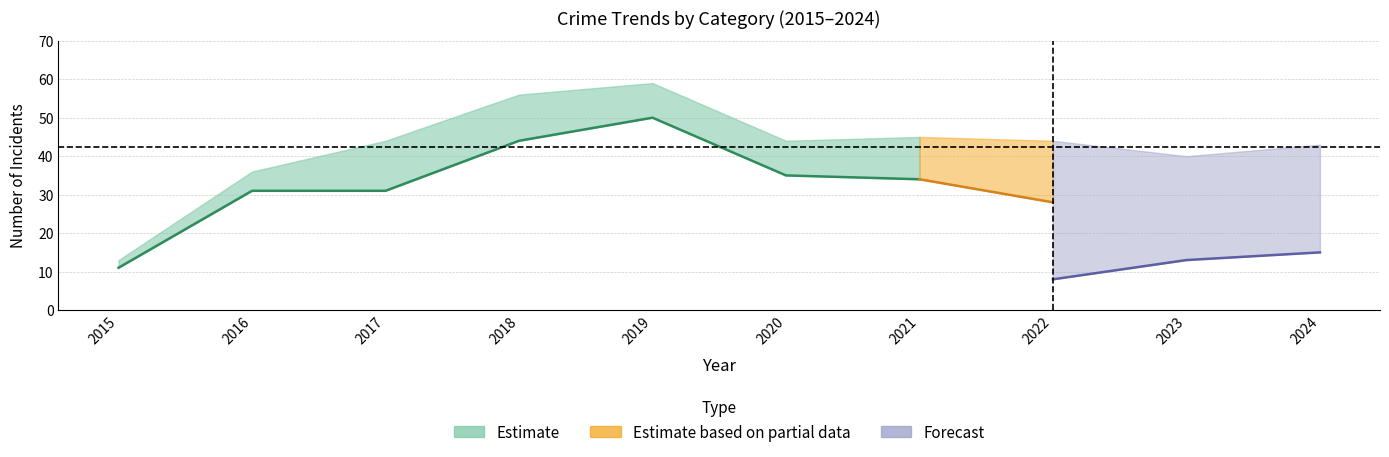

What is the difference between the maximum and minimum values in the Total series?

46